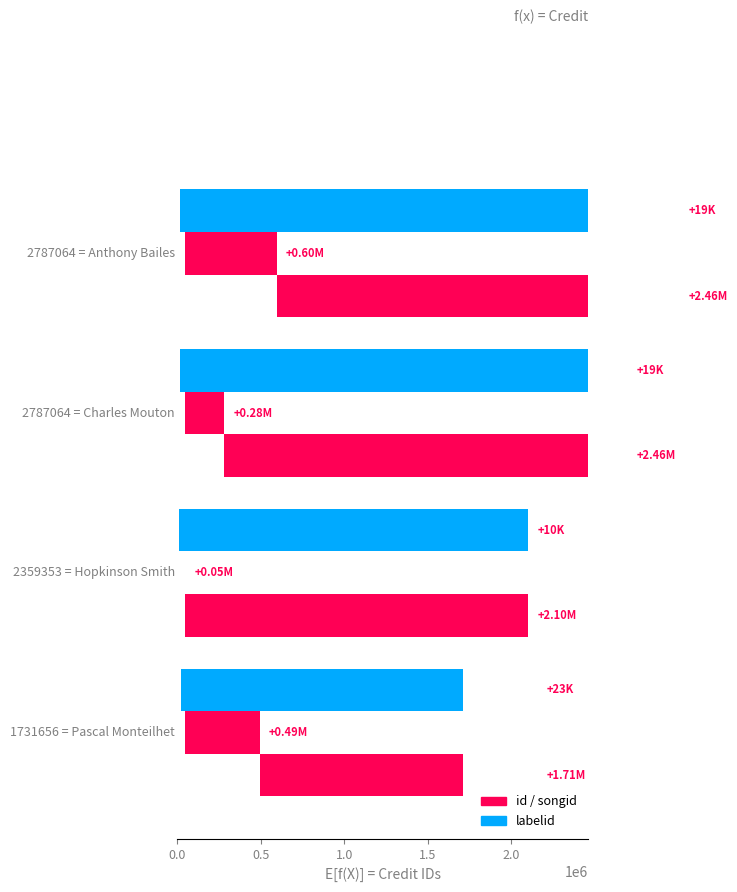

Rank the series at 0.0 from lowest to highest value.

labelid, id, songid